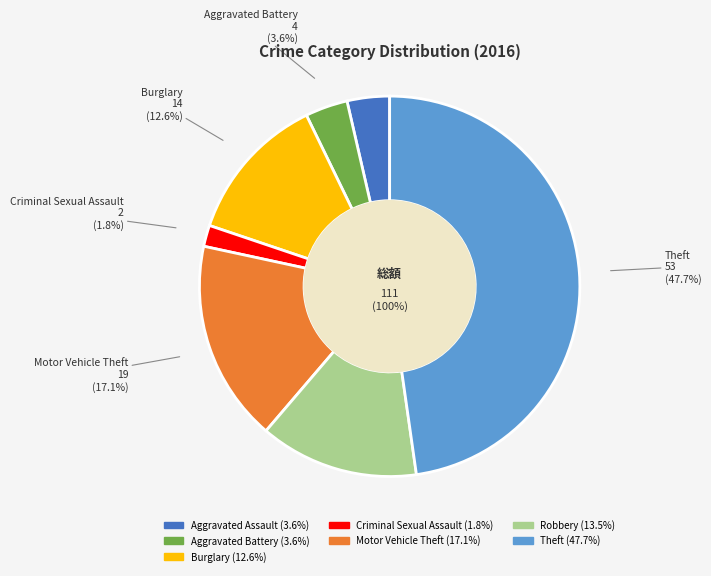

Is the sum of Aggravated Battery and Aggravated Assault greater than half?

No